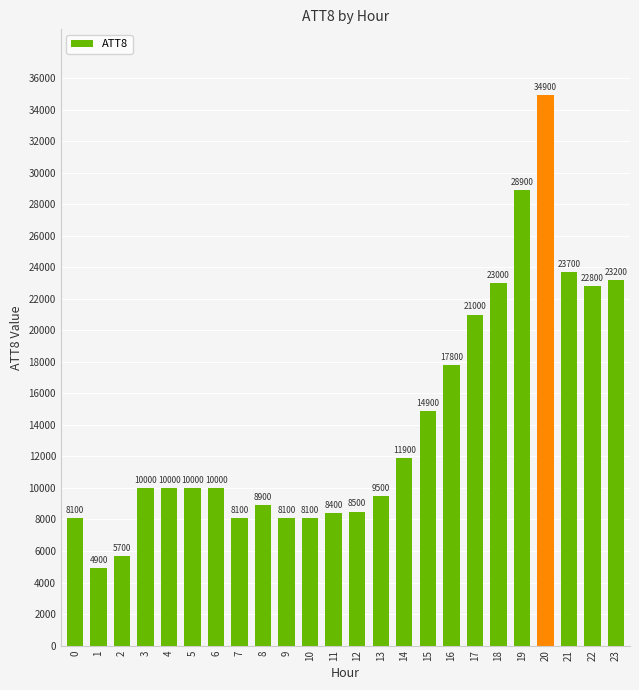

At which label is the value closest to 19900?

17